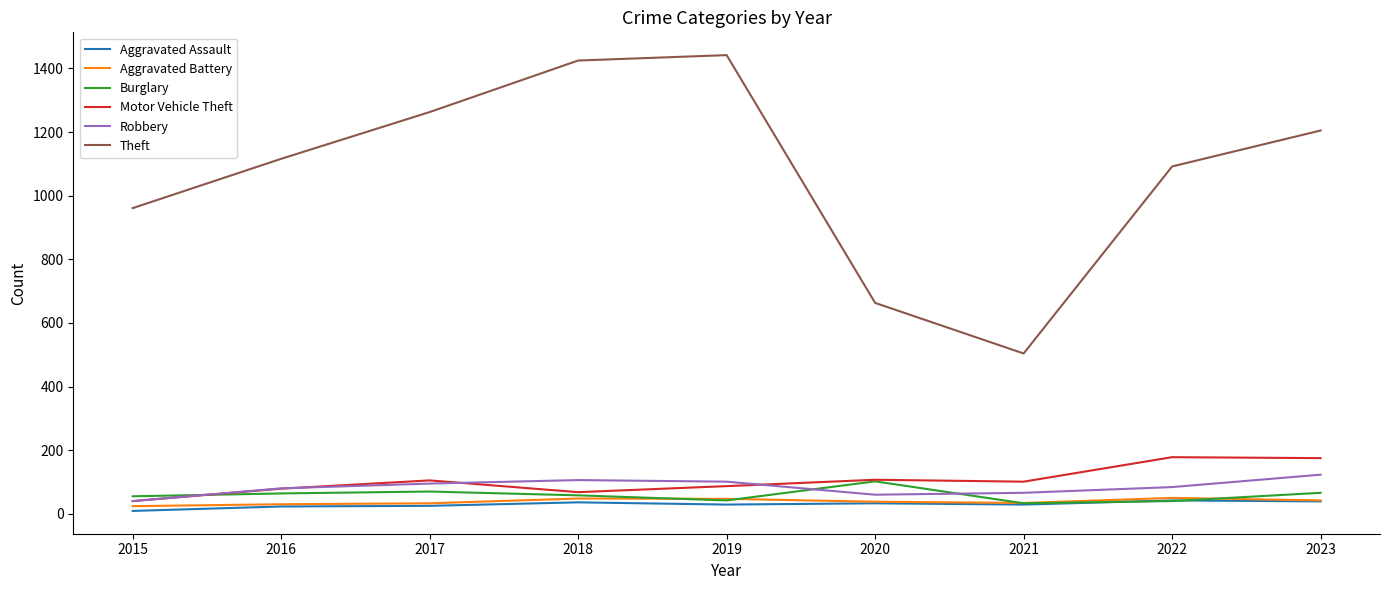

What is the approximate value of Aggravated Assault at 2020, to the nearest 5?

35